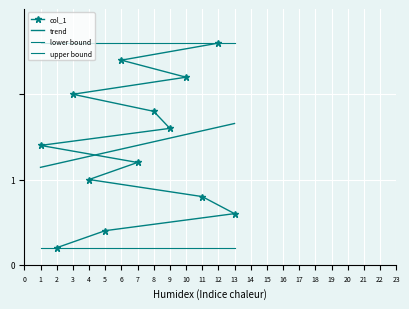

What position from the right is 13?

11